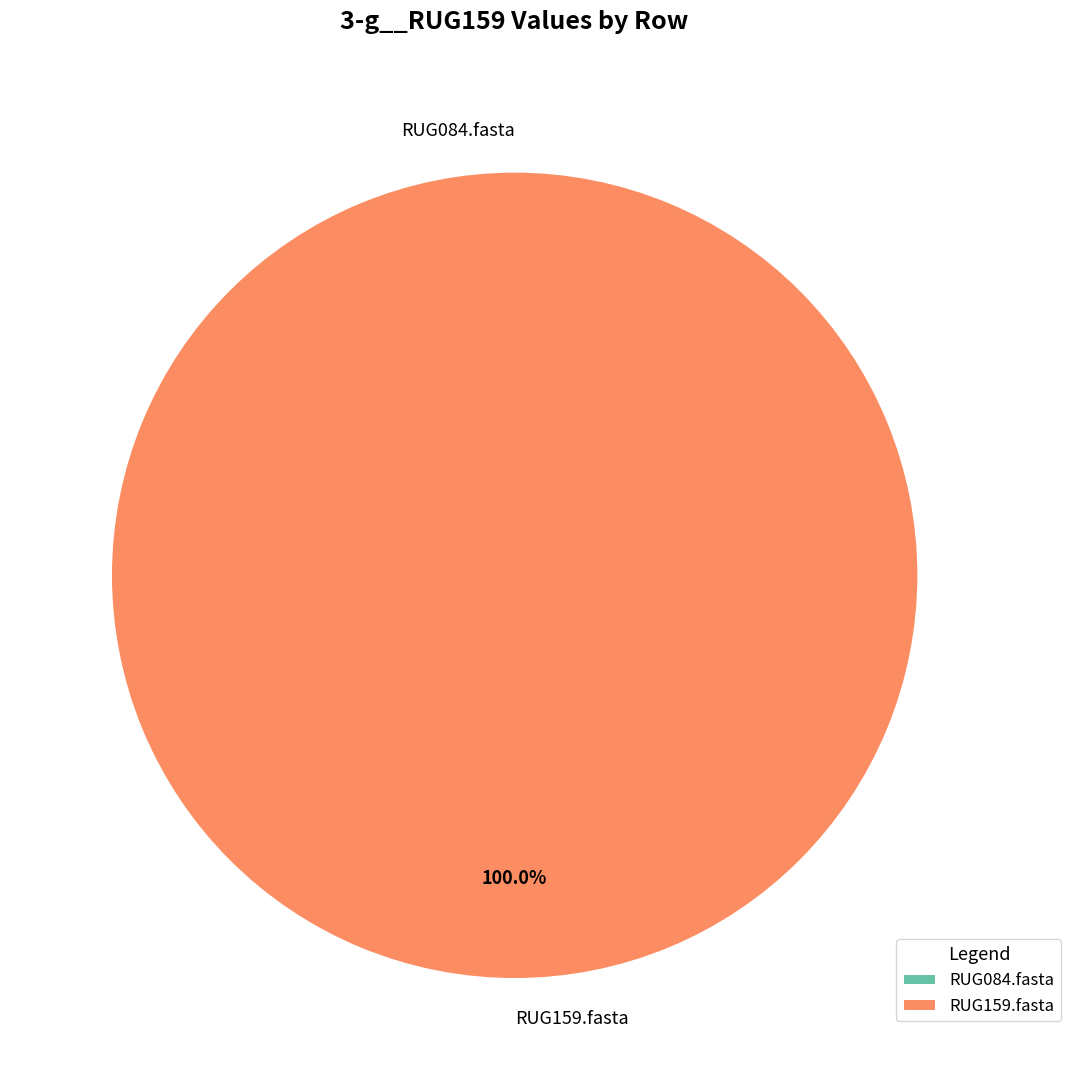

Rank the categories by value from lowest to highest.

RUG084.fasta, RUG159.fasta